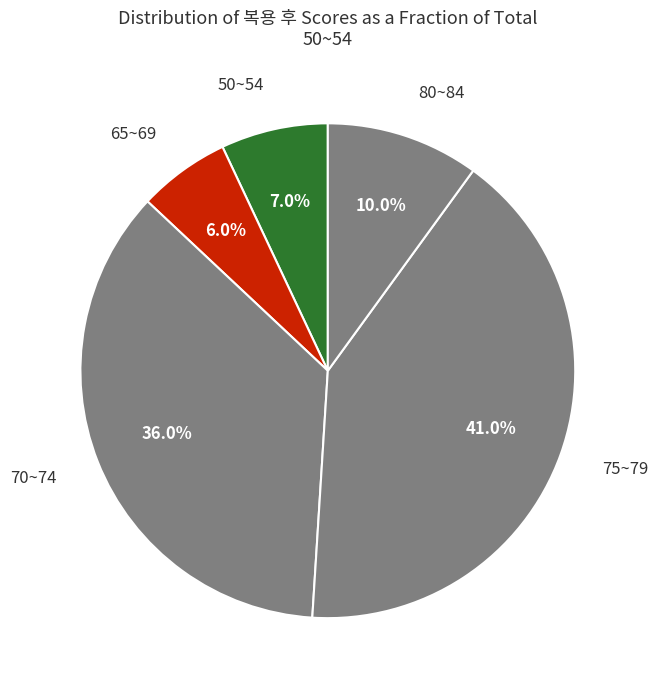

To the nearest percent, what portion does 65~69 represent?

6%